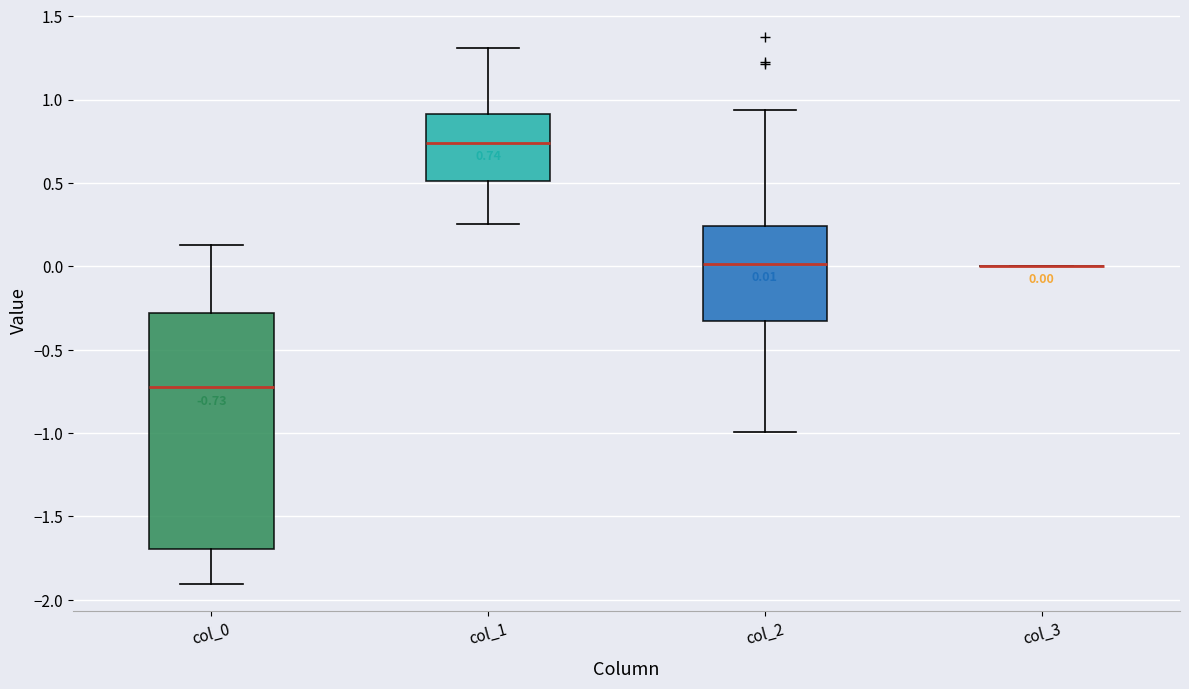

Which box is the tallest, from its lower edge to its upper edge?

col_0